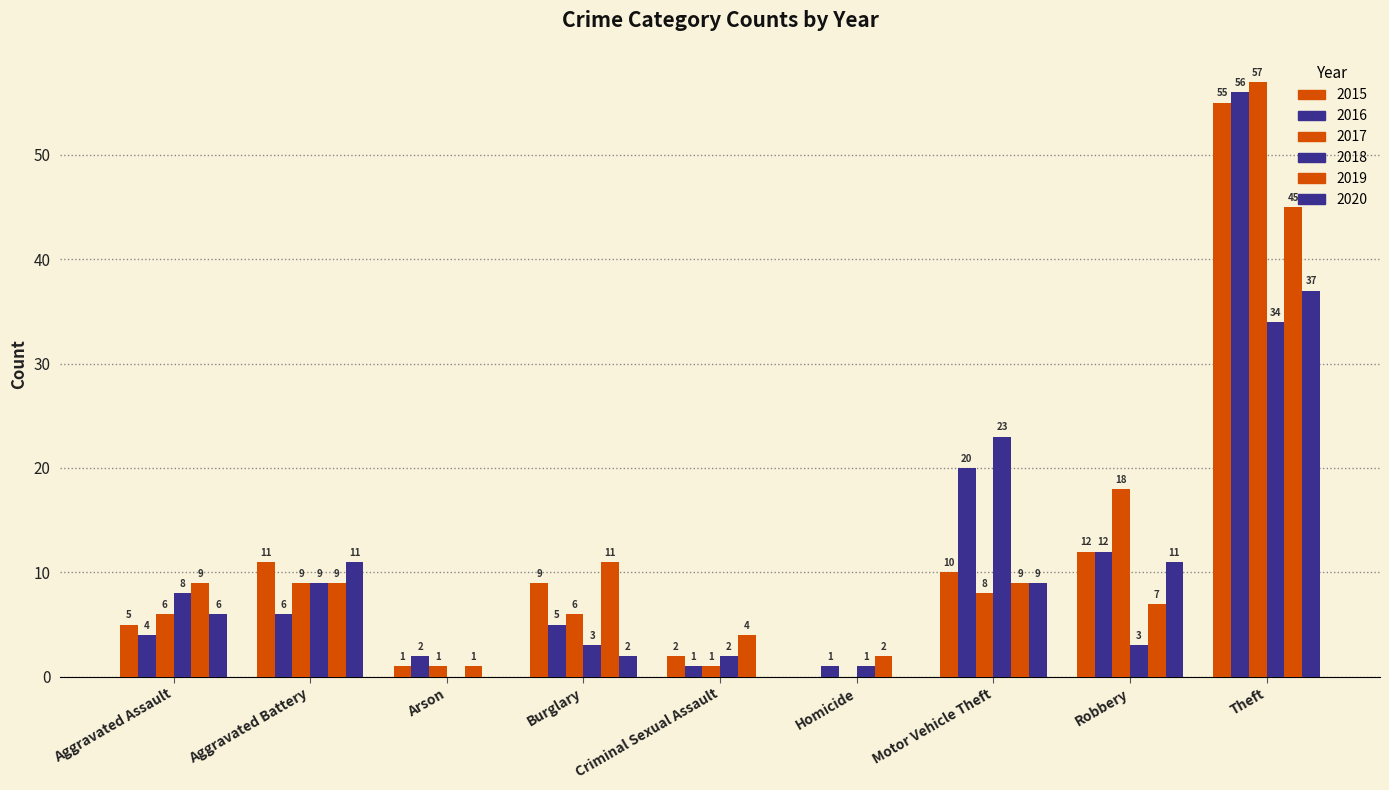

Reading left to right, list all the values displayed in this chart.

2015: 5	11	1	9	2	0	10	12	55
2016: 4	6	2	5	1	1	20	12	56
2017: 6	9	1	6	1	0	8	18	57
2018: 8	9	0	3	2	1	23	3	34
2019: 9	9	1	11	4	2	9	7	45
2020: 6	11	0	2	0	0	9	11	37